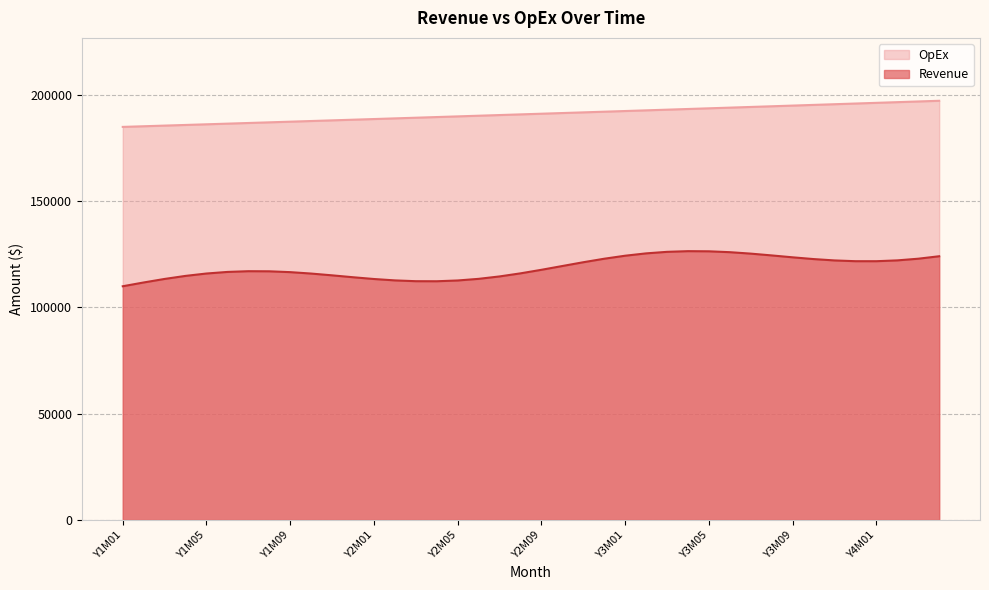

Which category has the lowest value in the Revenue series?

Y1M01